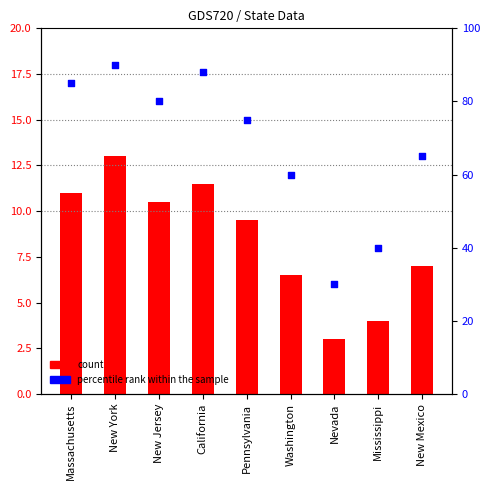

At which category is the sum across all series the highest?

New York